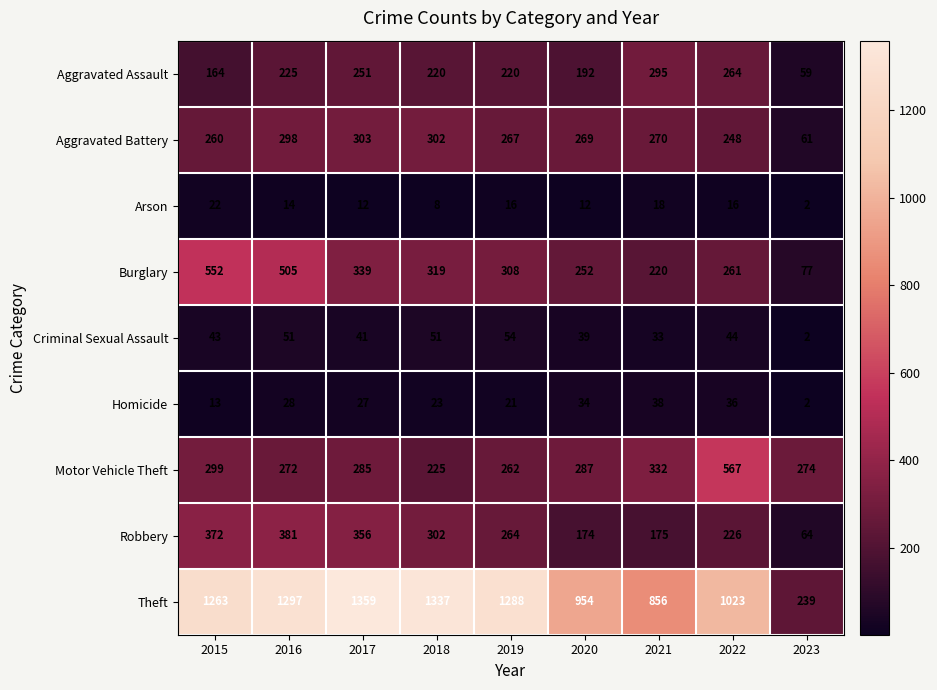

At how many categories does at least one series exceed 610?

8